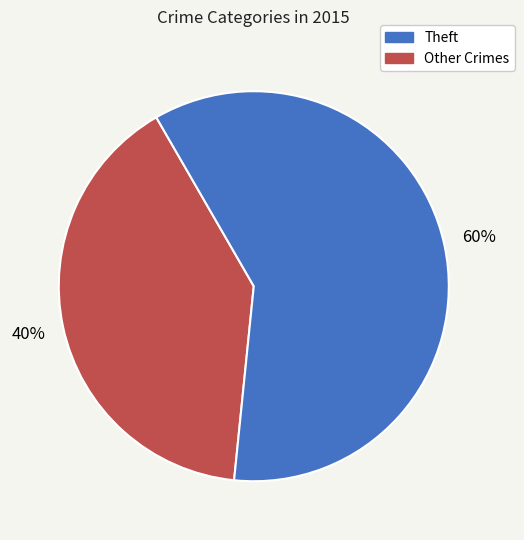

To the nearest percent, what is the difference between the largest and smallest slice percentages?

20%